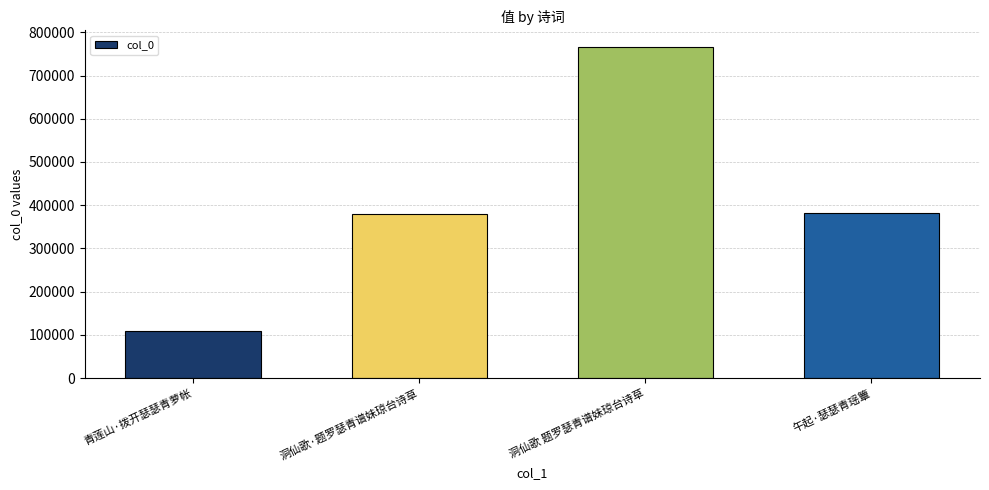

What is the value of the 1st bar from the left?

109369